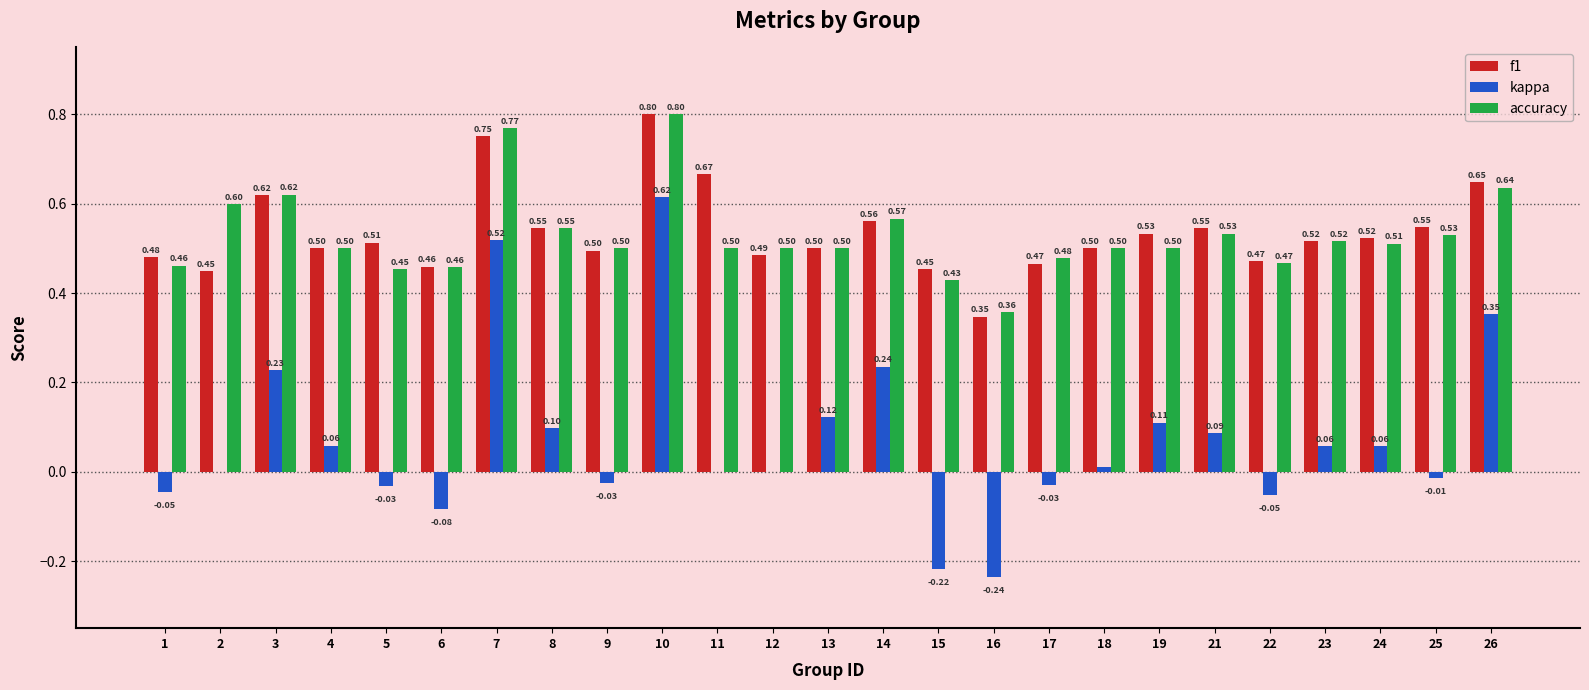

What is the total value across all series at 3?

1.5